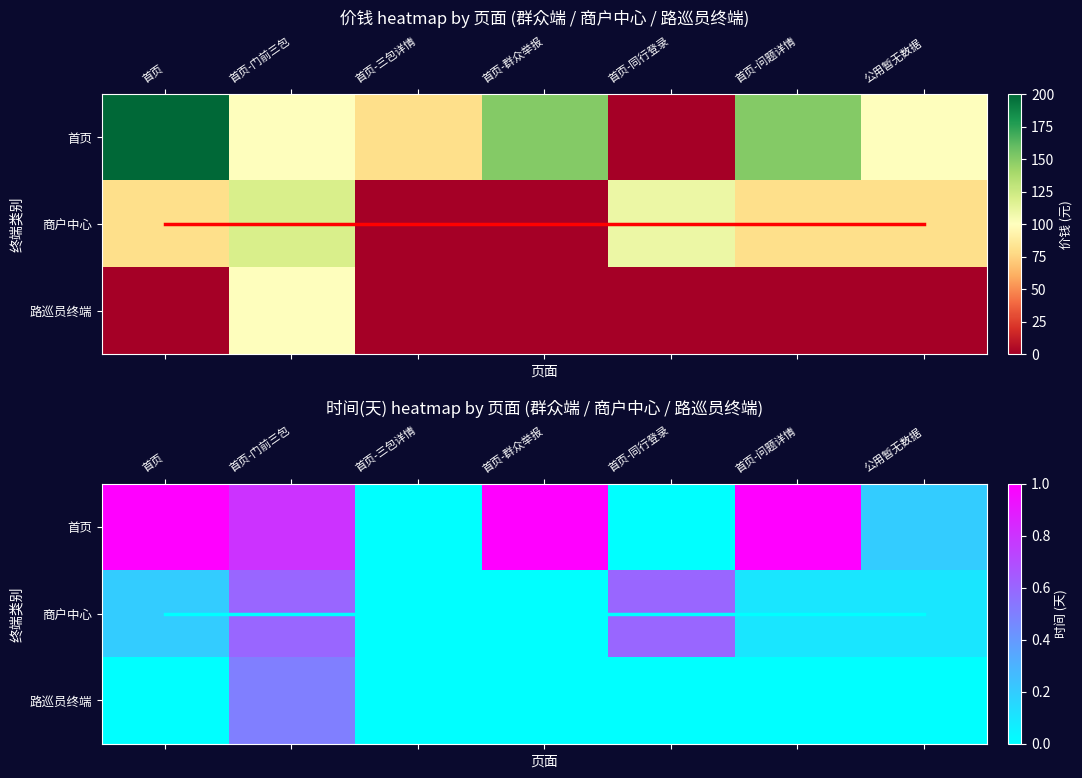

How many data points in 首页 are above 0?

5